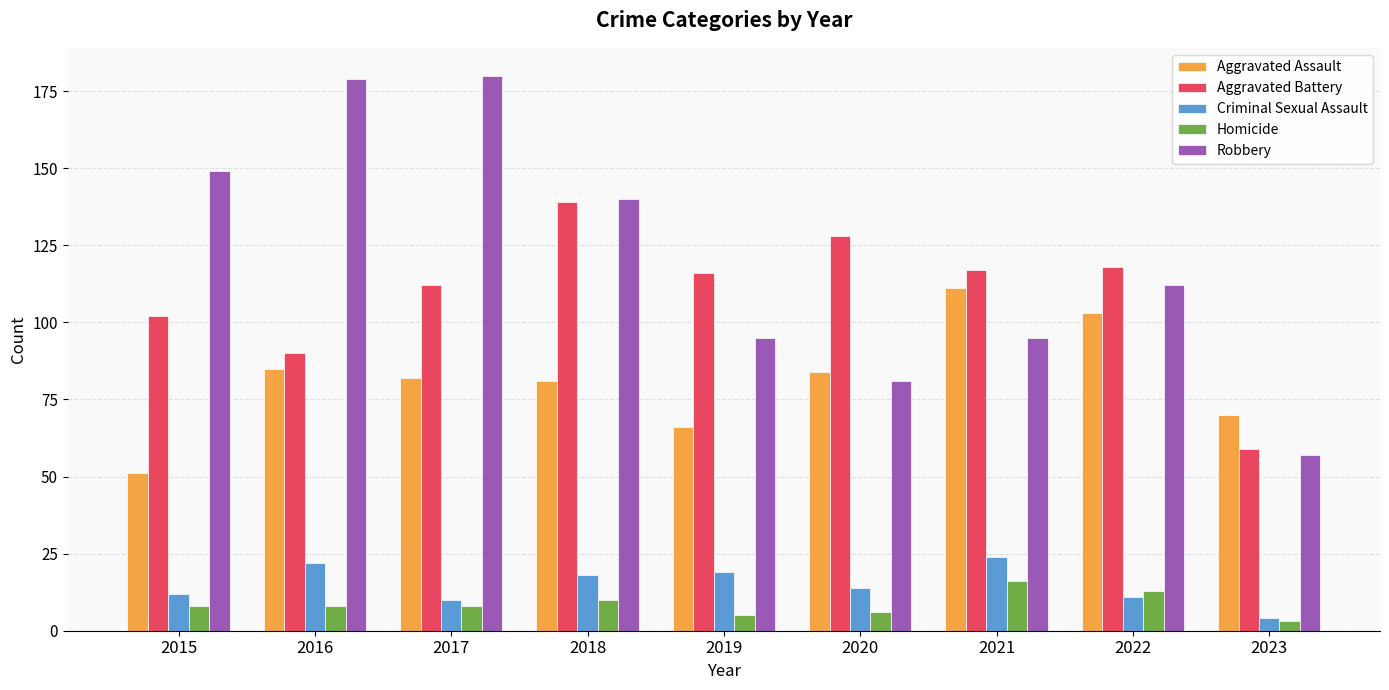

How many data points in Aggravated Battery are less than 116?

4